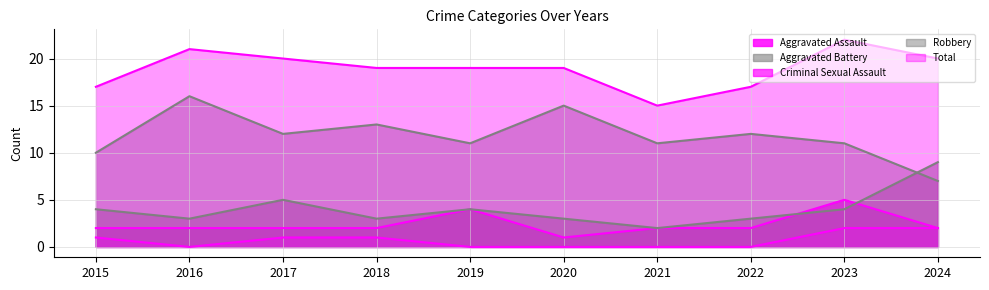

The Total series shows 4 at 2015. True or false?

False